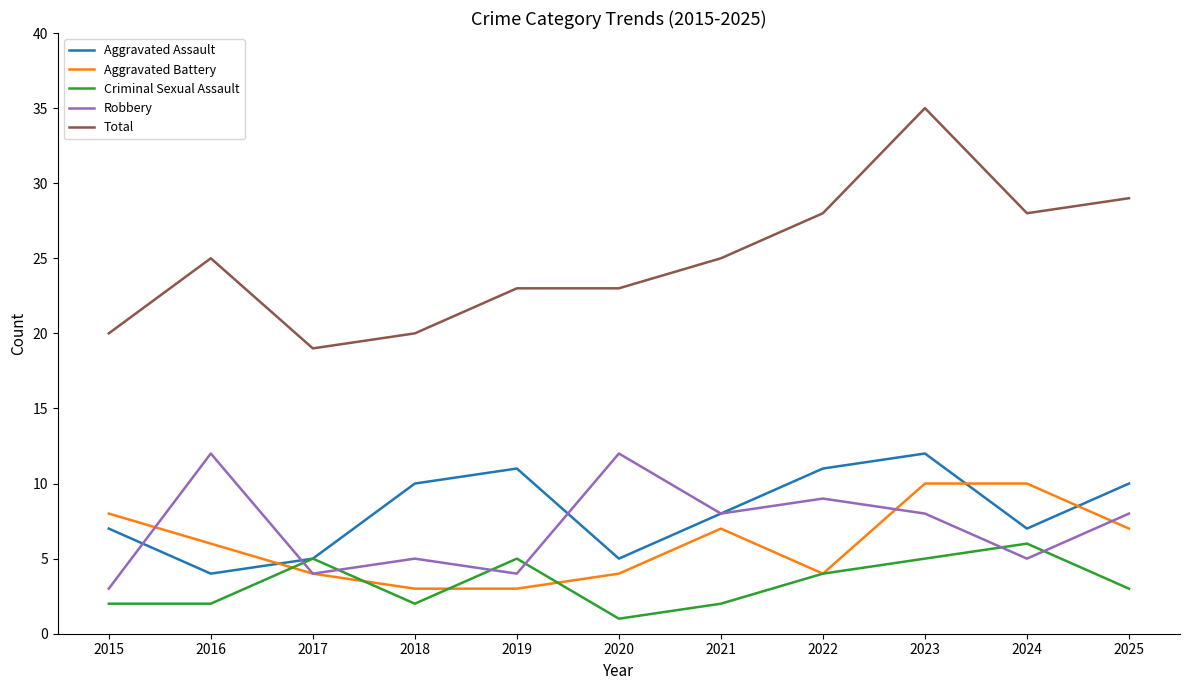

What is the maximum value for Aggravated Assault?

12